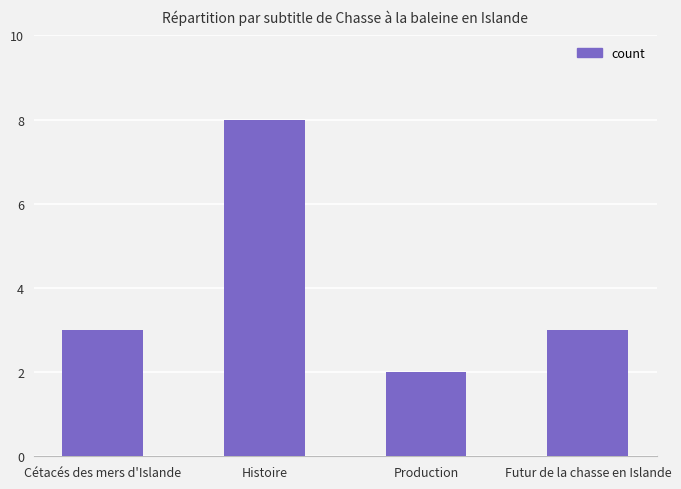

What position from the left is Histoire?

2